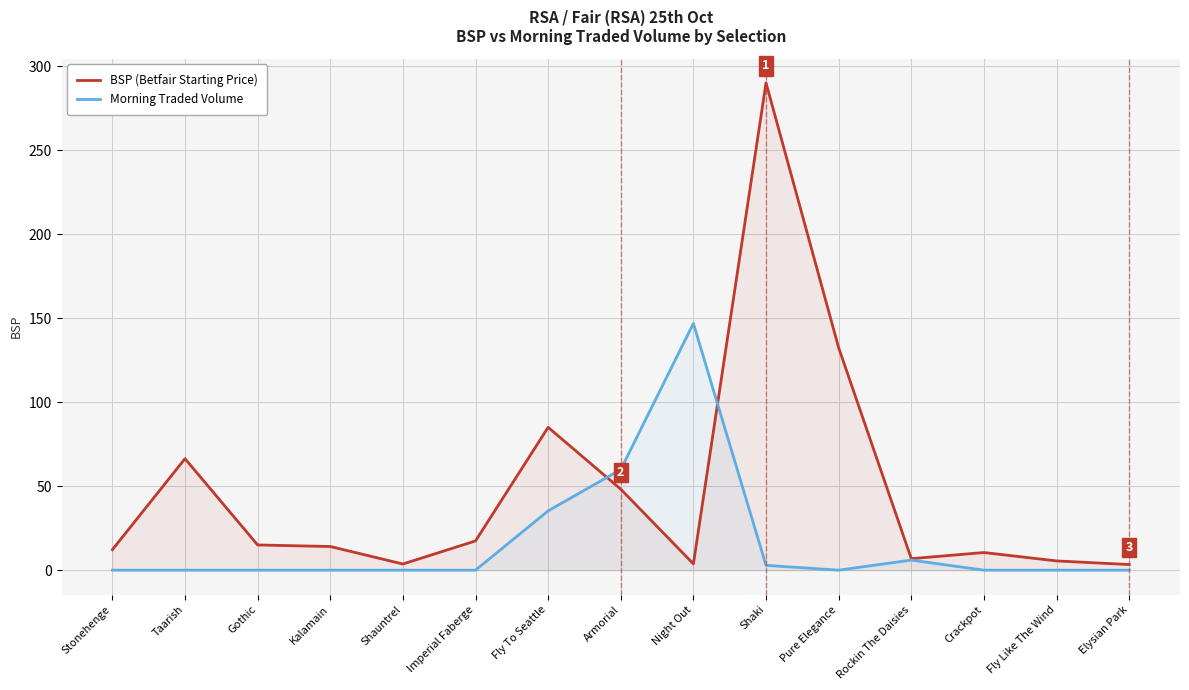

Between Shauntrel and Rockin The Daisies, which series saw the biggest shift?

Morning Traded Volume